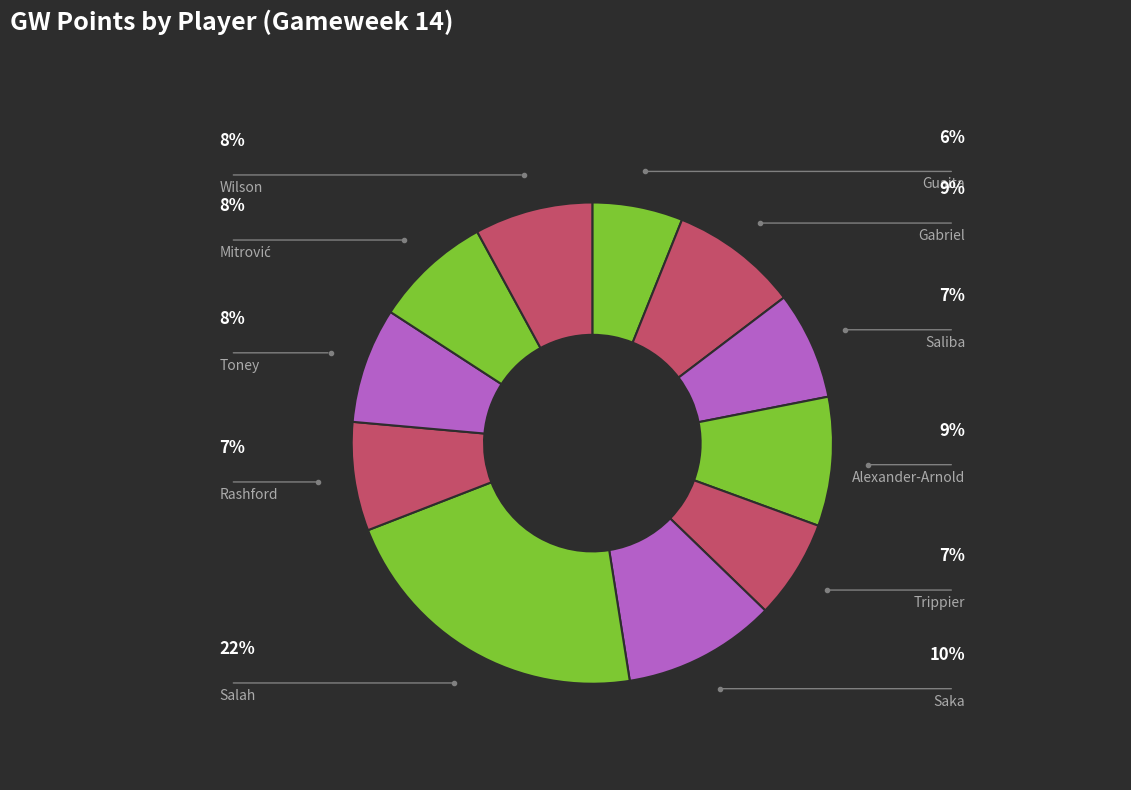

What is the smallest slice in the pie chart?

Guaita